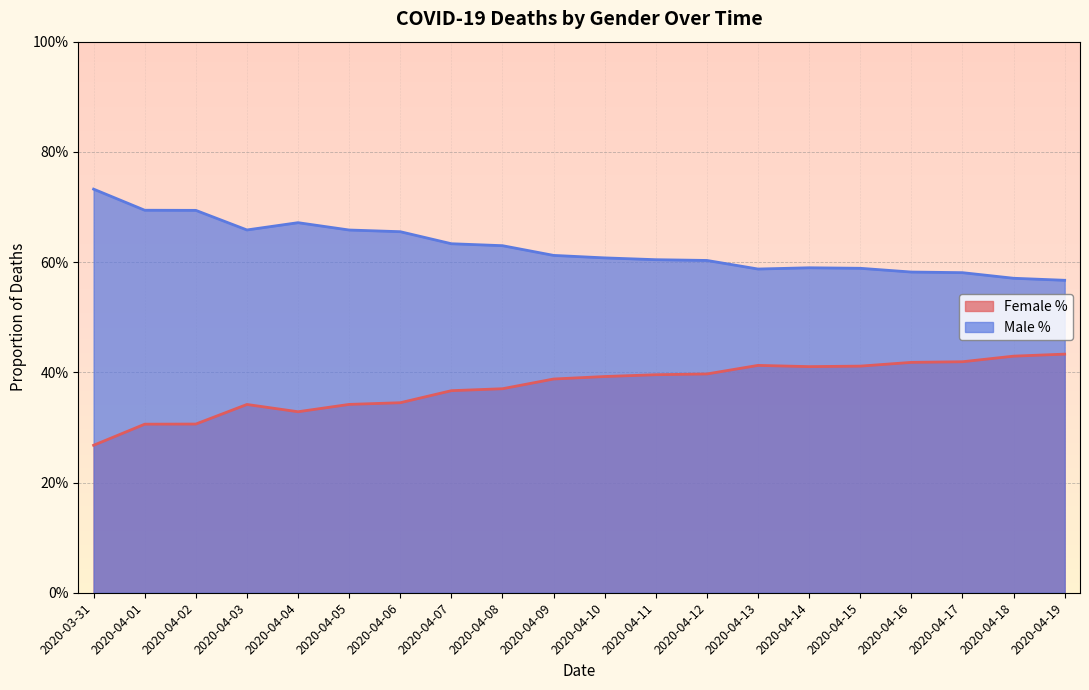

What is the value of the Female % point at the 8th from the left?

0.4